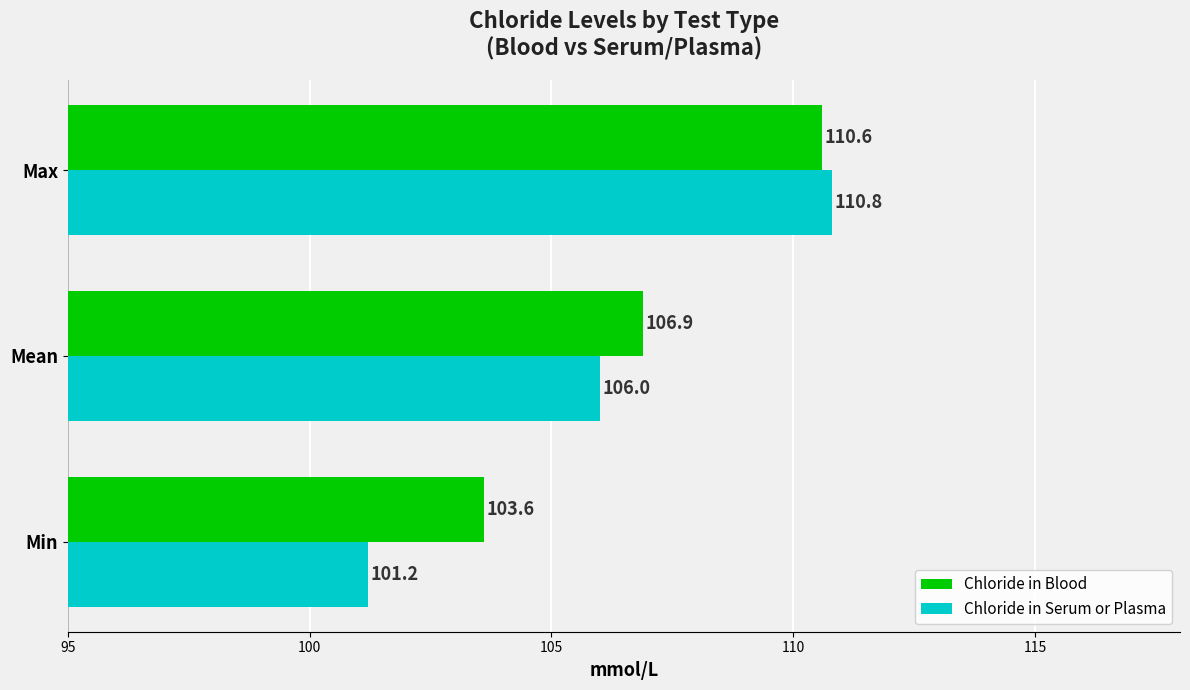

Which series has the largest total across all categories?

Chloride in Blood